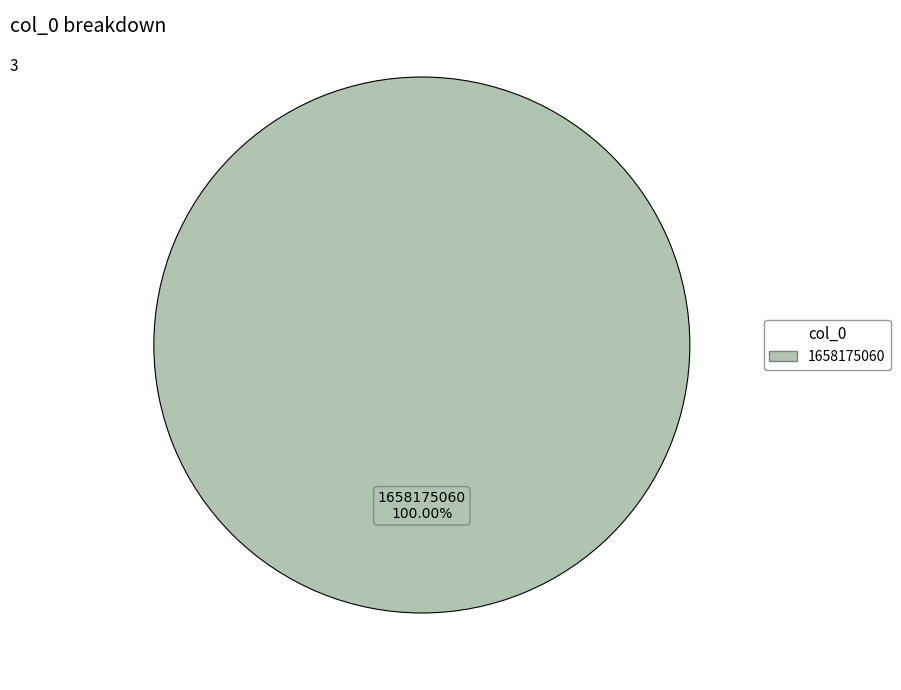

Is there a majority slice in this chart?

Yes